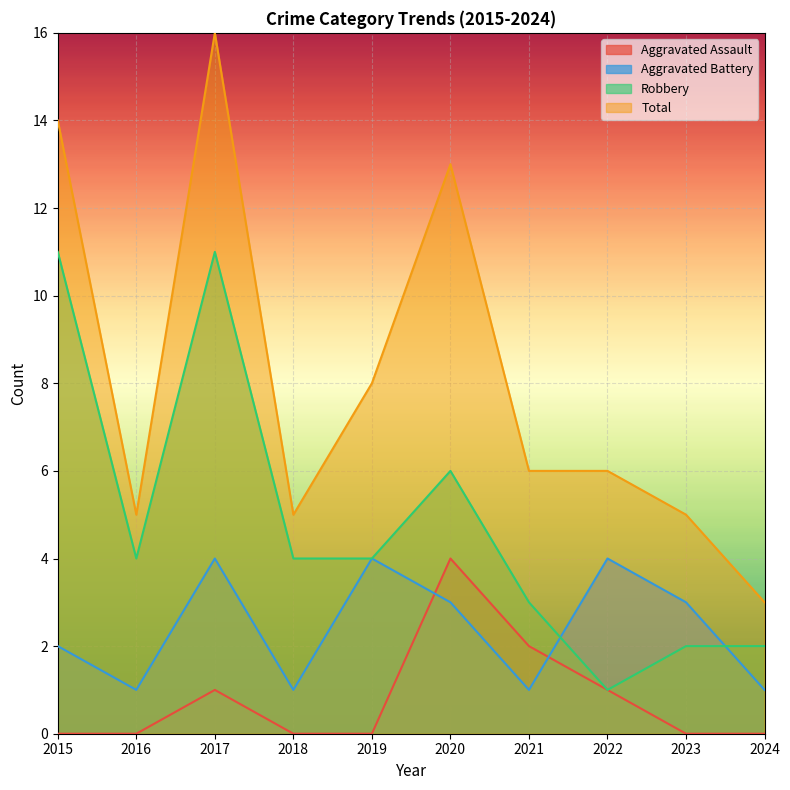

What is the sum of all Robbery values?

48